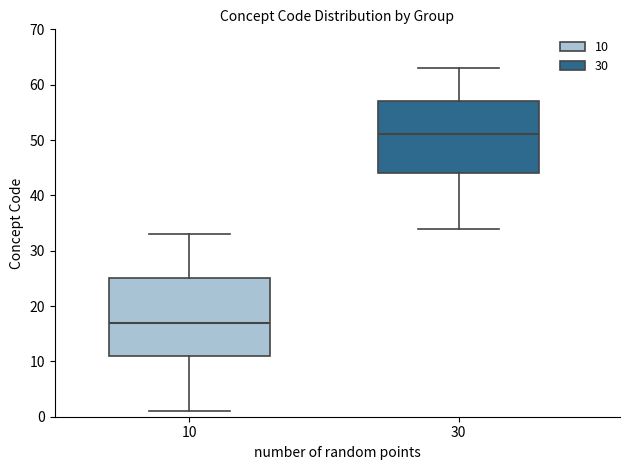

Reading left to right, transcribe this box plot: for each box, give where its median line is, the range the box spans, and where its two whiskers end, as read against the y-axis. The values are not printed on the chart, so give them approximately, as read against the axis.

10: median 17, box 11 to 25, whiskers 1 to 33
30: median 51, box 44 to 57, whiskers 34 to 63